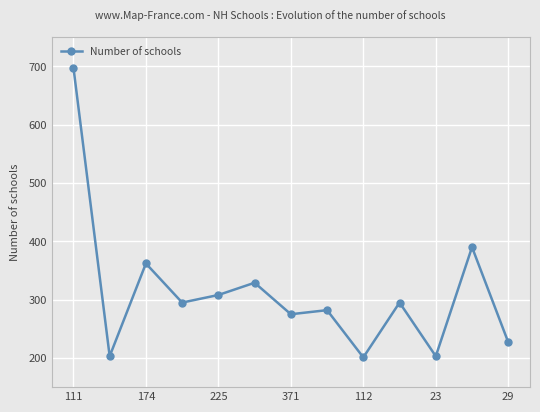

What is the difference between the second highest and minimum values?

189